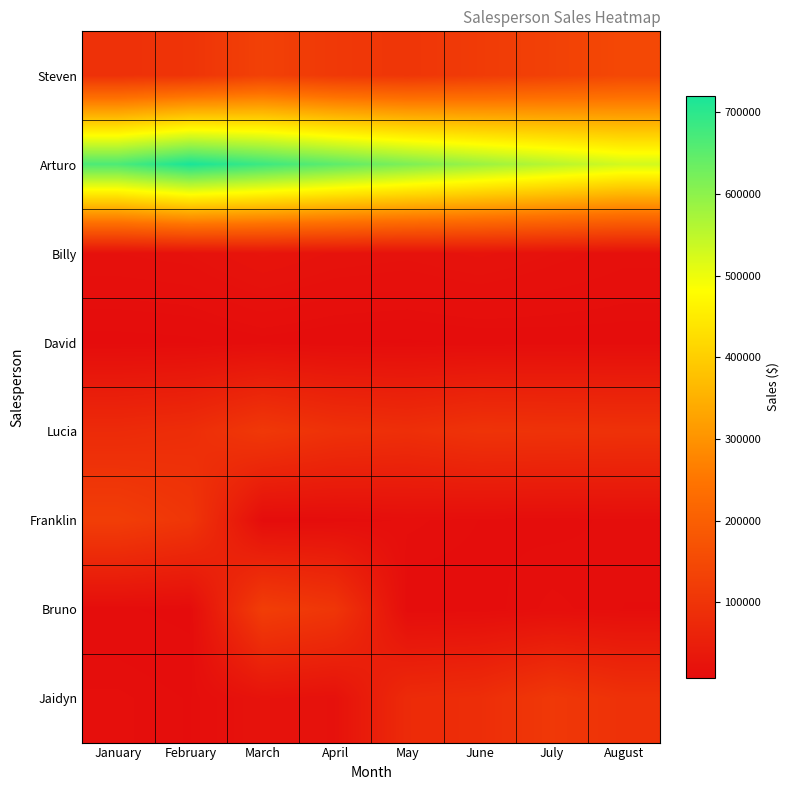

At which category does the chart reach its minimum across all series?

January